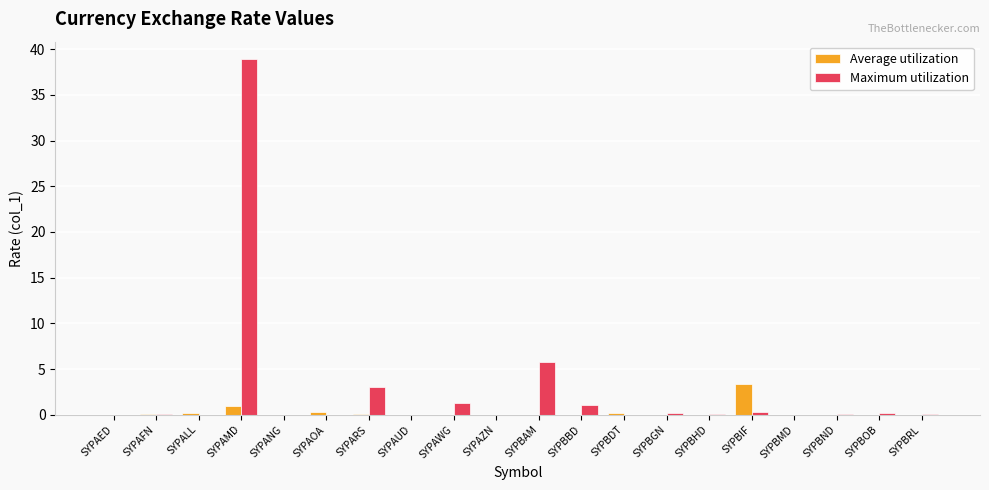

Where is Maximum utilization nearest to the value 19?

SYPBAM